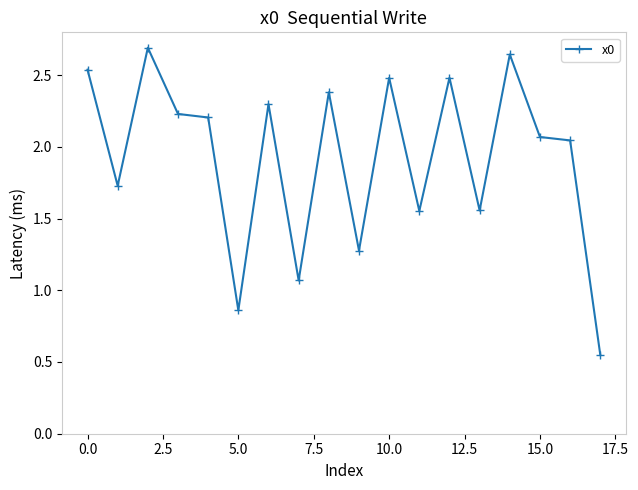

Does the chart have visible grid lines?

No